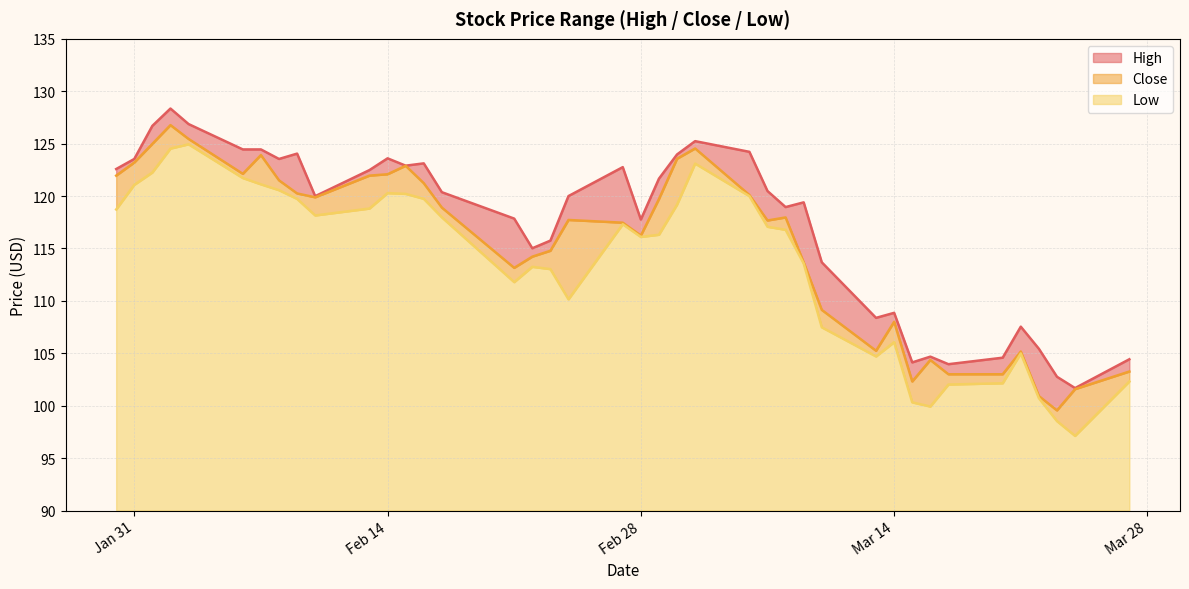

True or false: Low and High cross at least once.

False